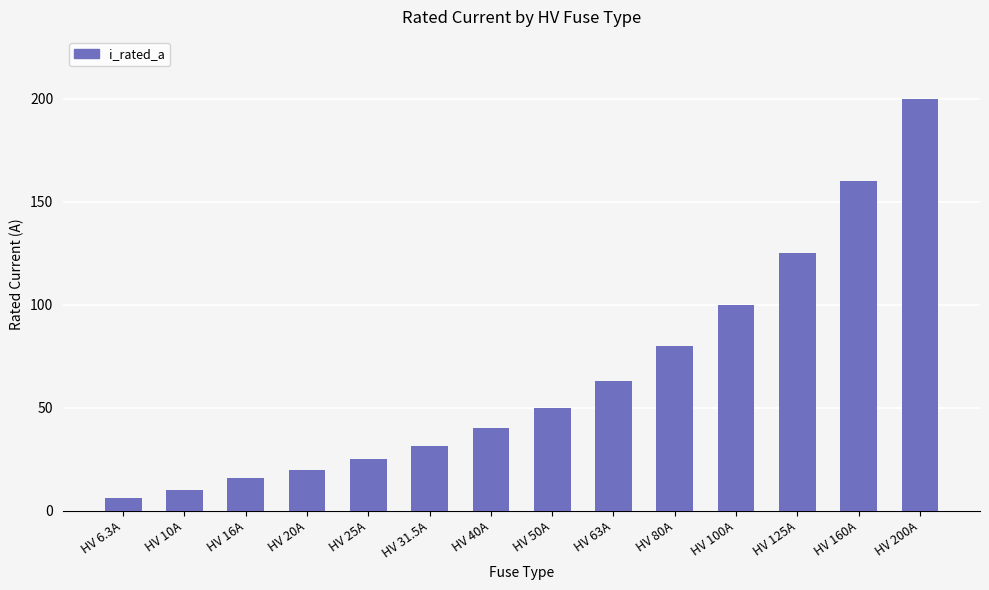

What is the label of the 6th bar from the left?

HV 31.5A